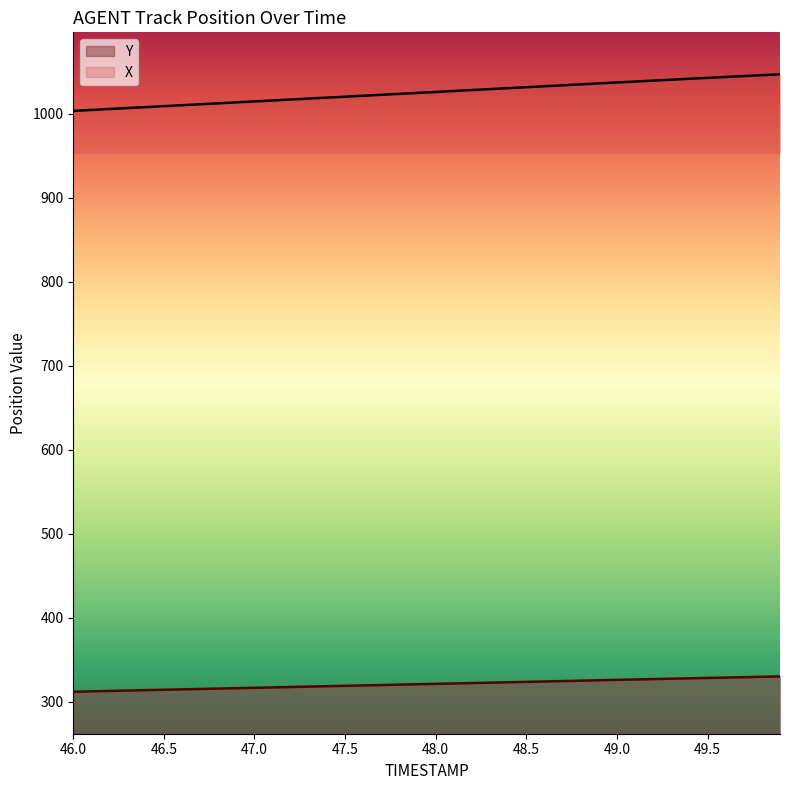

What is the total value across all series at 47.5?

1339.5